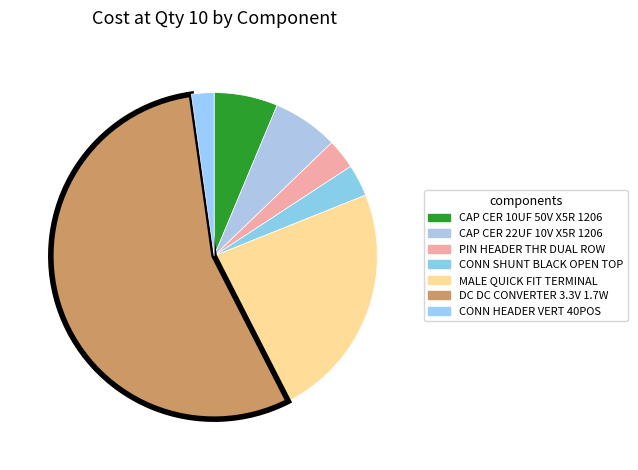

Which category has the biggest portion of the pie?

DC DC CONVERTER 3.3V 1.7W